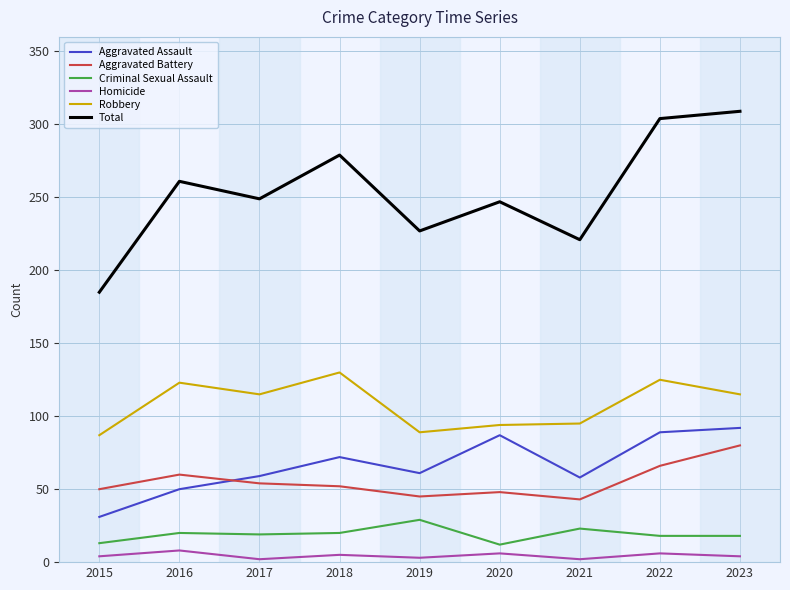

What is the difference between the maximum and minimum values in the Robbery series?

43